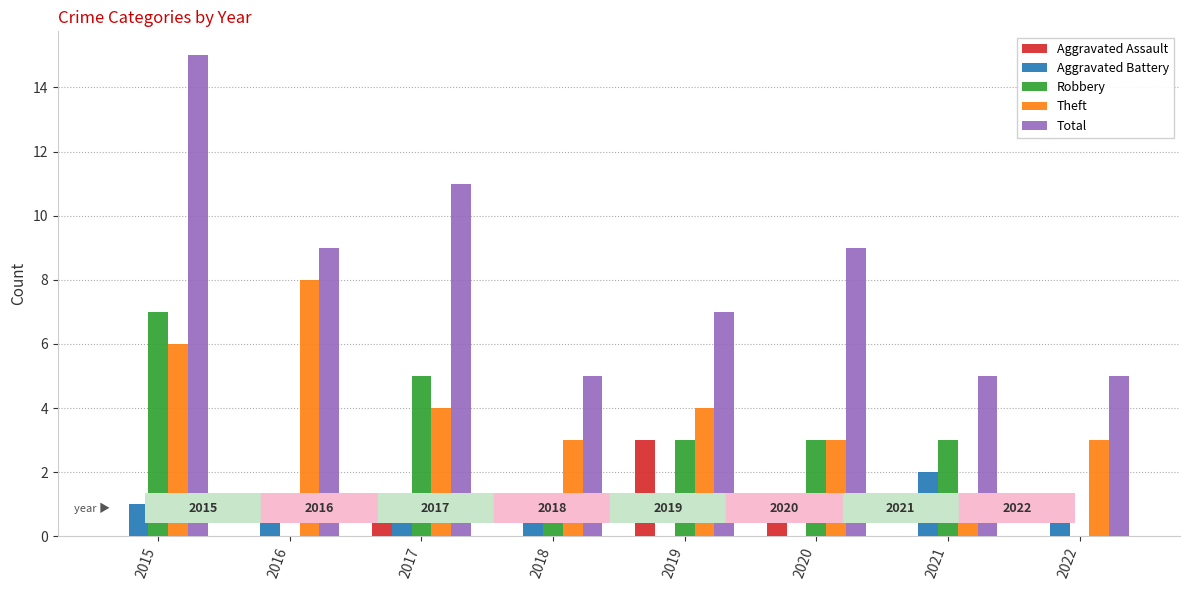

What is the total value across all series at 2017?

22